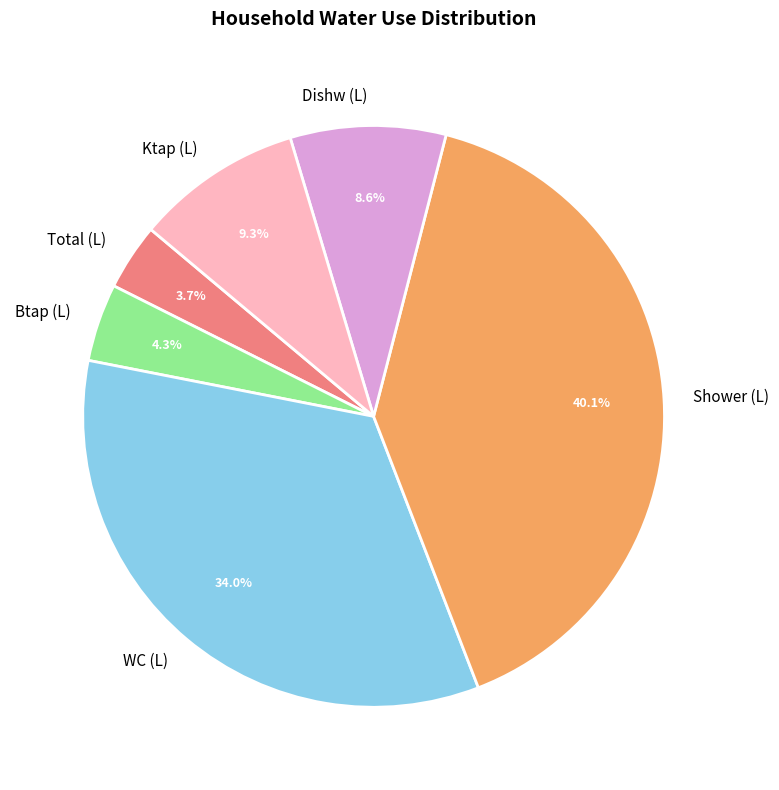

To the nearest percent, what portion does Ktap (L) represent?

9%